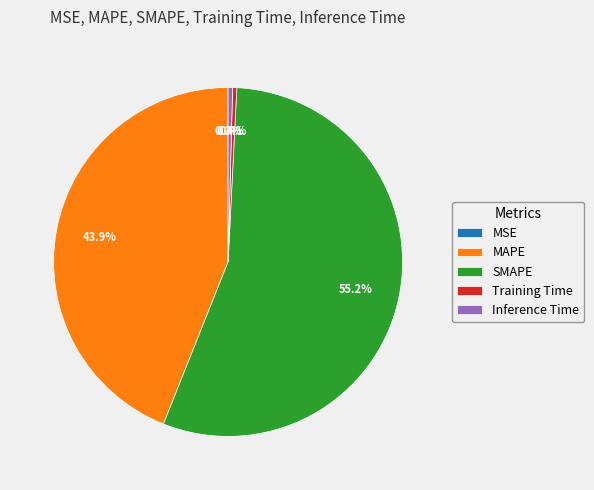

Which slice is the largest?

SMAPE